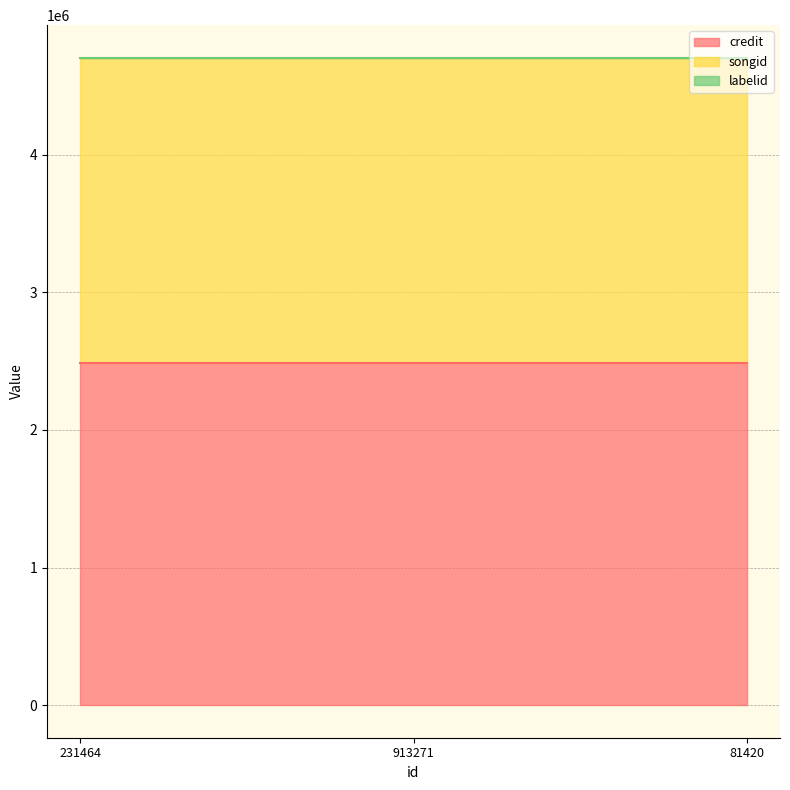

Reading left to right, transcribe all the data shown in this chart.

credit: 231464=2486508	913271=2486508	81420=2486508
songid: 231464=2216693	913271=2216693	81420=2216693
labelid: 231464=1842	913271=1842	81420=1842